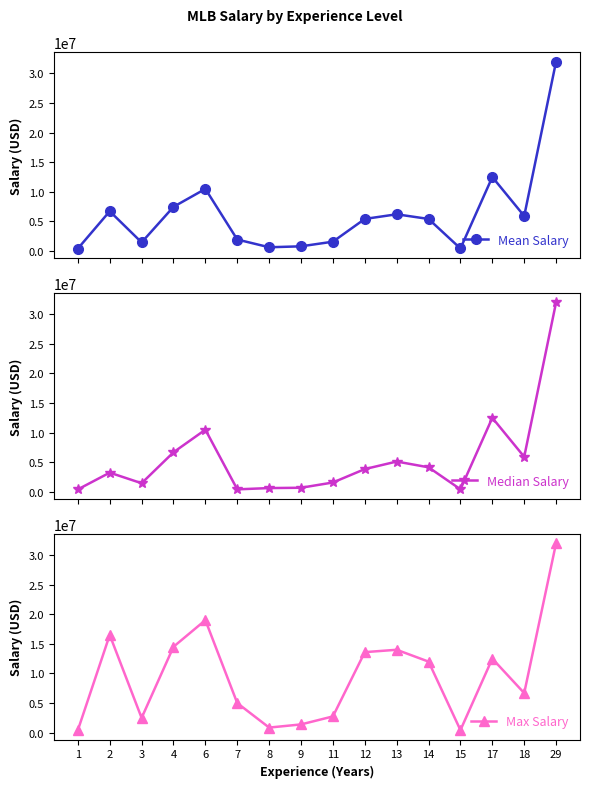

What is the maximum value for Mean Salary?

32000000.0